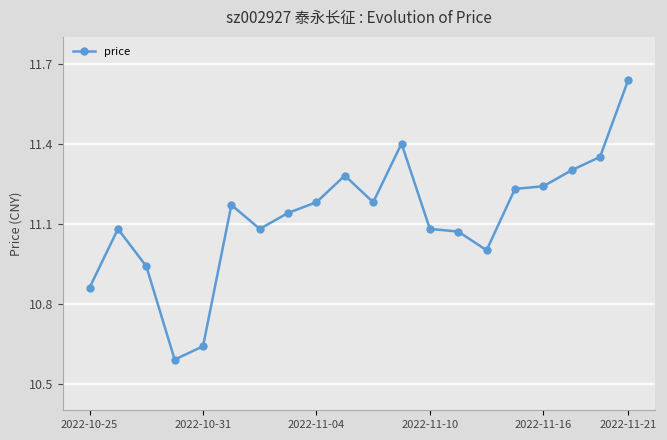

Does the chart have visible grid lines?

Yes